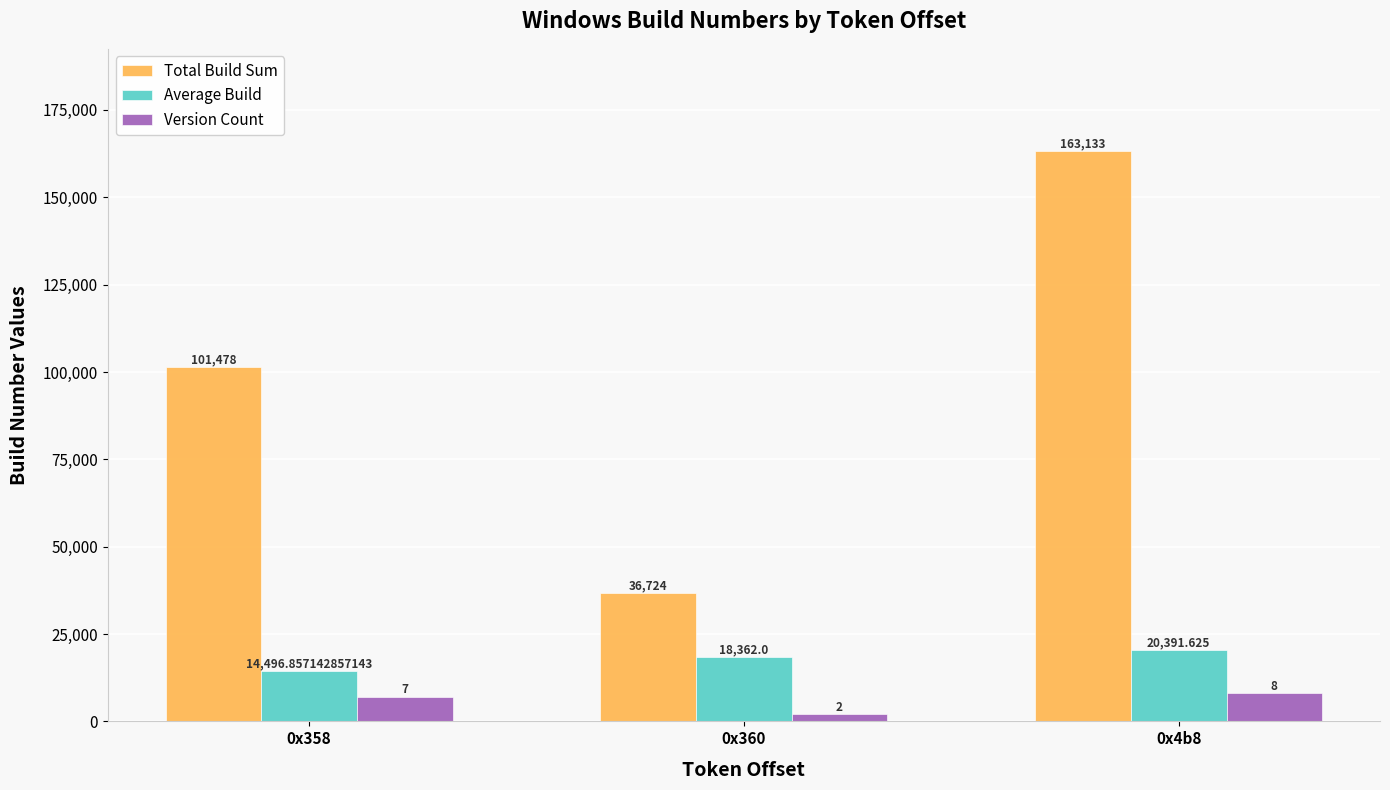

Reading left to right, list all the values displayed in this chart.

Total Build Sum: 101478.0	36724.0	163133.0
Average Build: 14496.9	18362.0	20391.6
Version Count: 7000.0	2000.0	8000.0